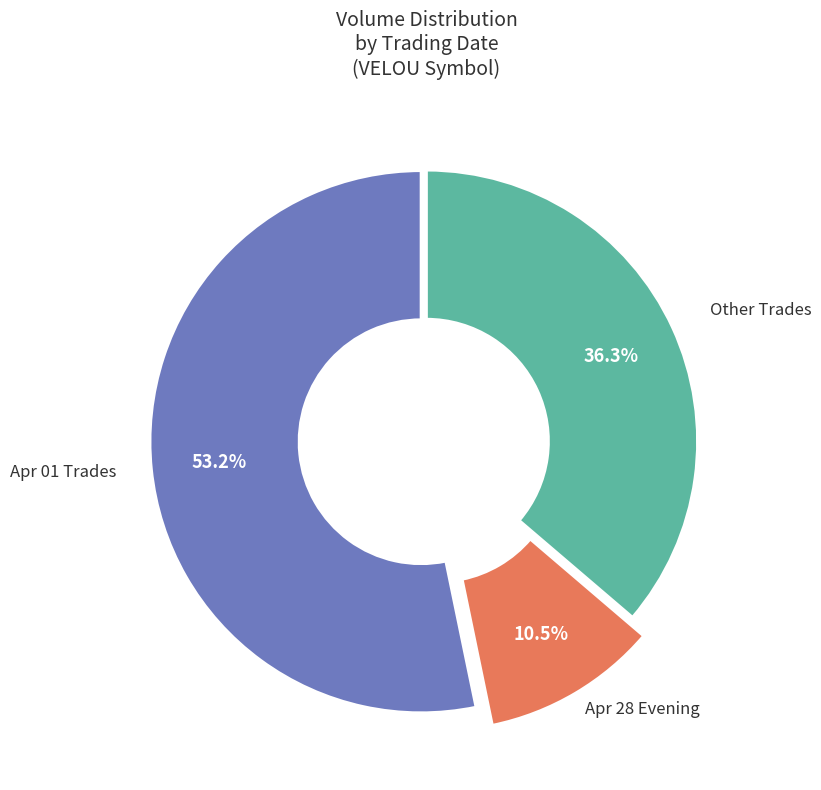

Is there a majority slice in this chart?

Yes